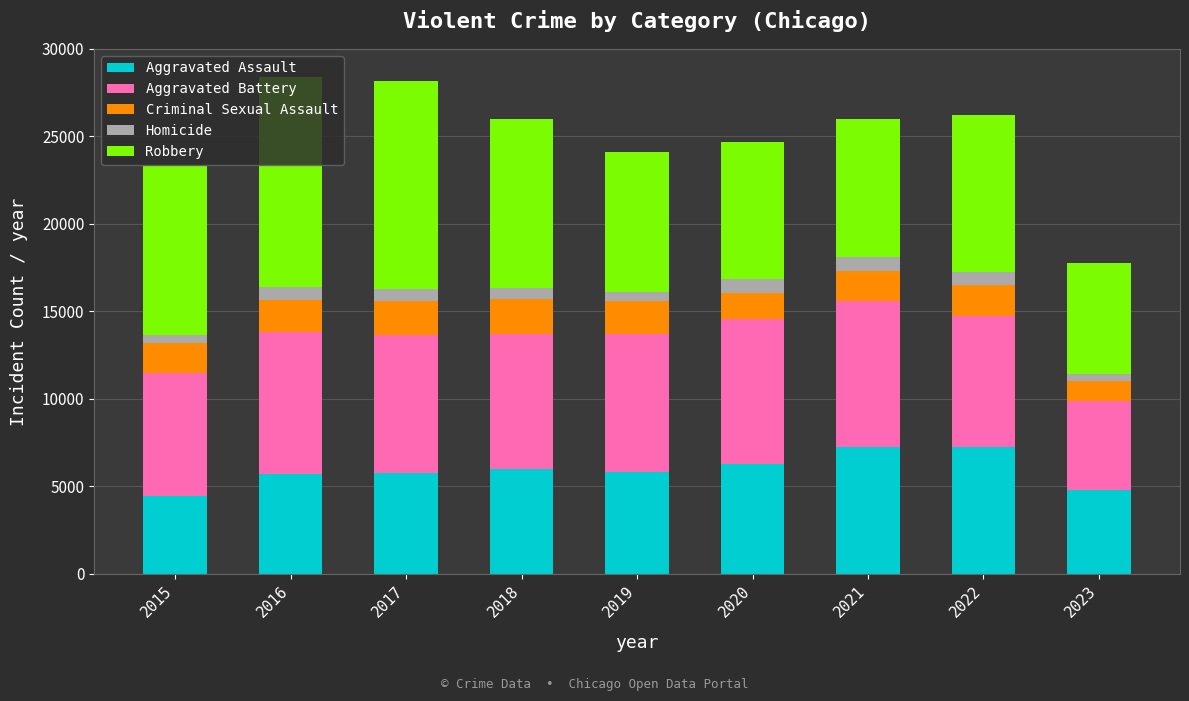

What is the highest value of the Aggravated Assault series?

7278